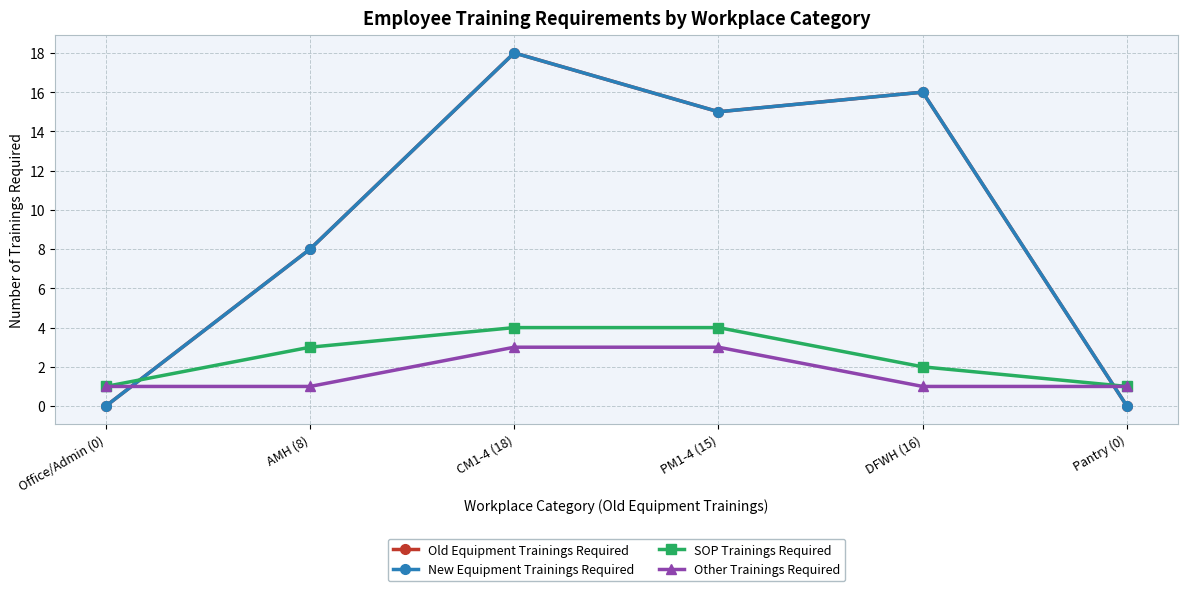

True or false: Other Trainings Required and SOP Trainings Required intersect in this chart.

False